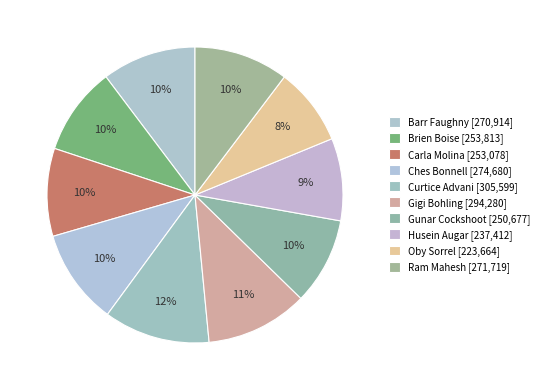

What is the ratio of the value at Carla Molina to the value at Ram Mahesh?

0.9